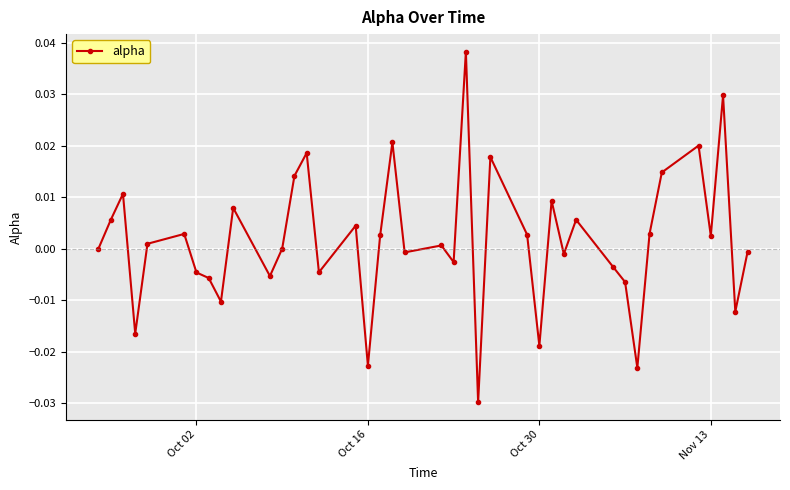

Is this an area chart (filled region under the line)?

No